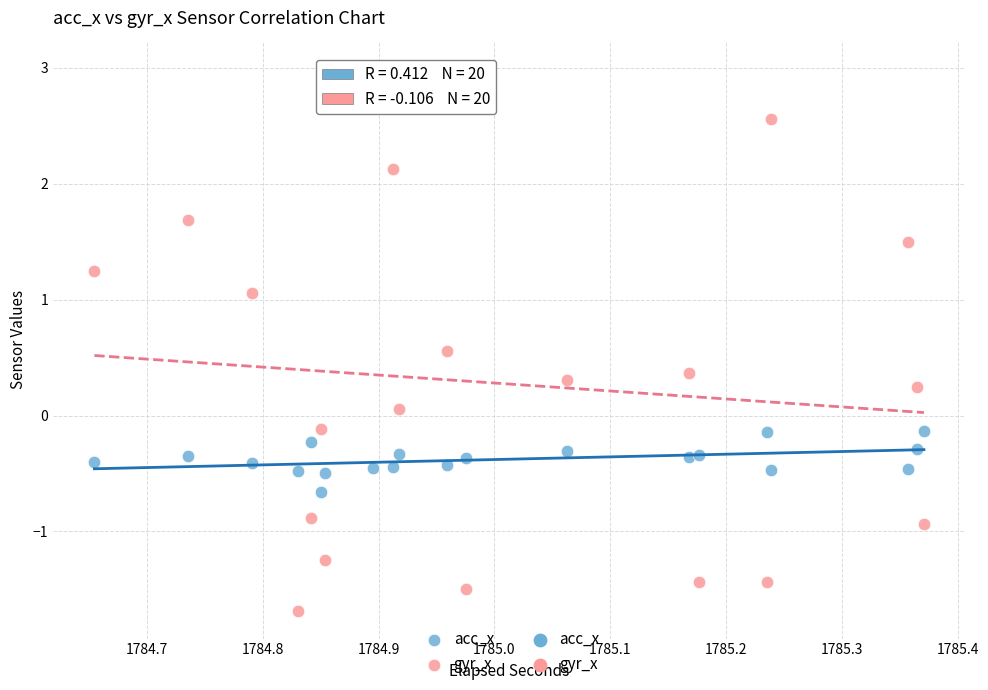

Across all data points, what is the range of Y values (max minus min)?

4.7